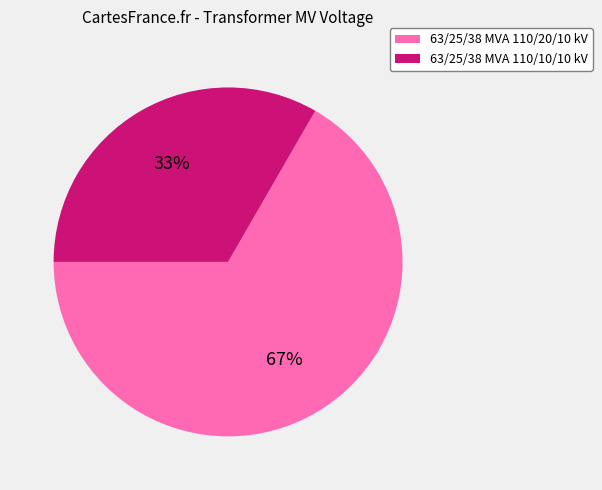

To the nearest percent, what percentage of the pie is 63/25/38 MVA 110/20/10 kV?

67%